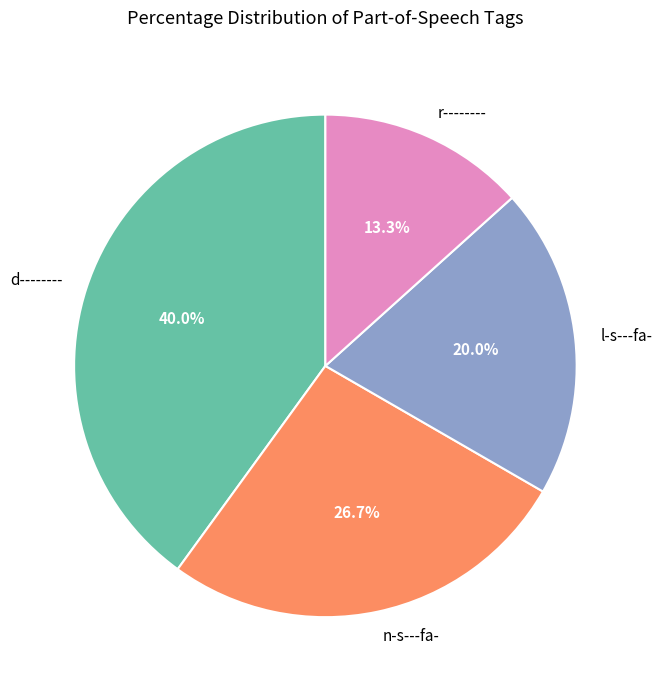

What percentage is the l-s---fa- slice, to the nearest percent?

20%